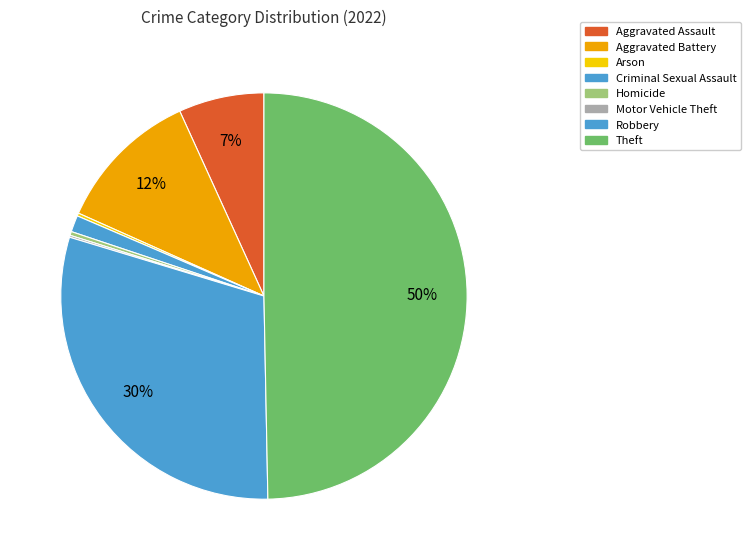

Does any single category account for the majority?

No